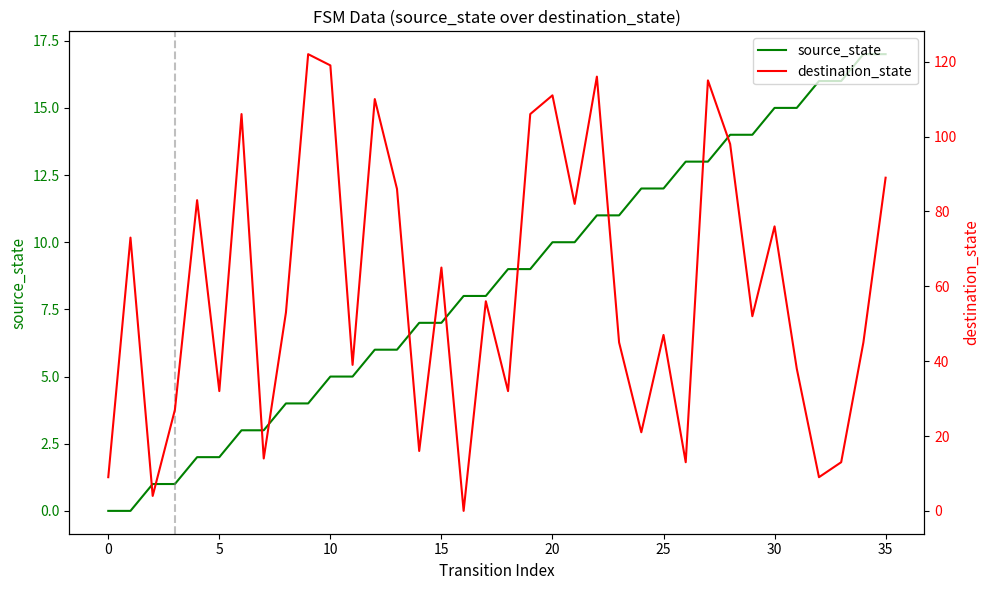

The value of source_state at 10 is 7. True or false?

False